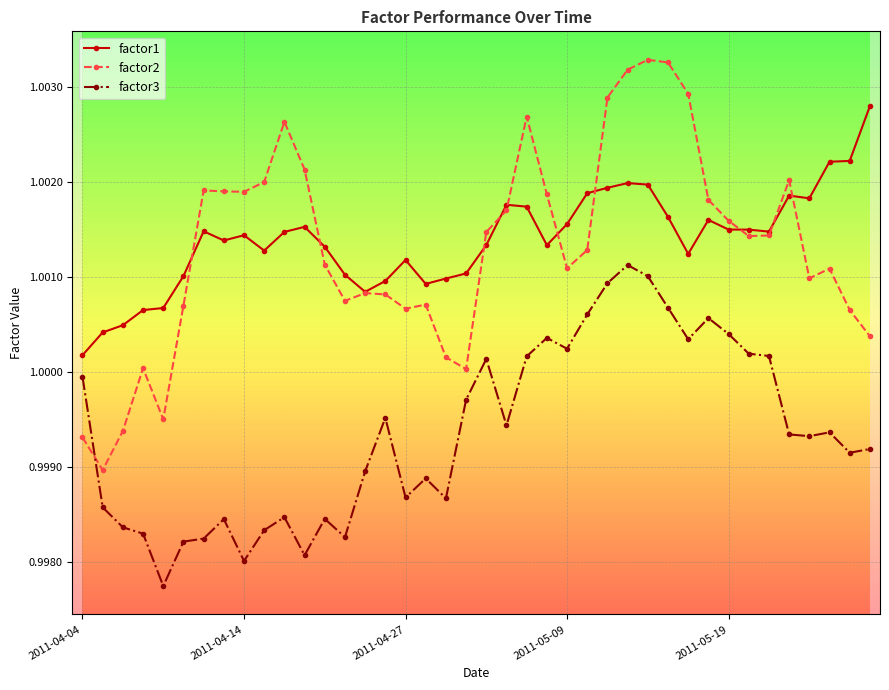

True or false: factor3 and factor1 intersect in this chart.

False